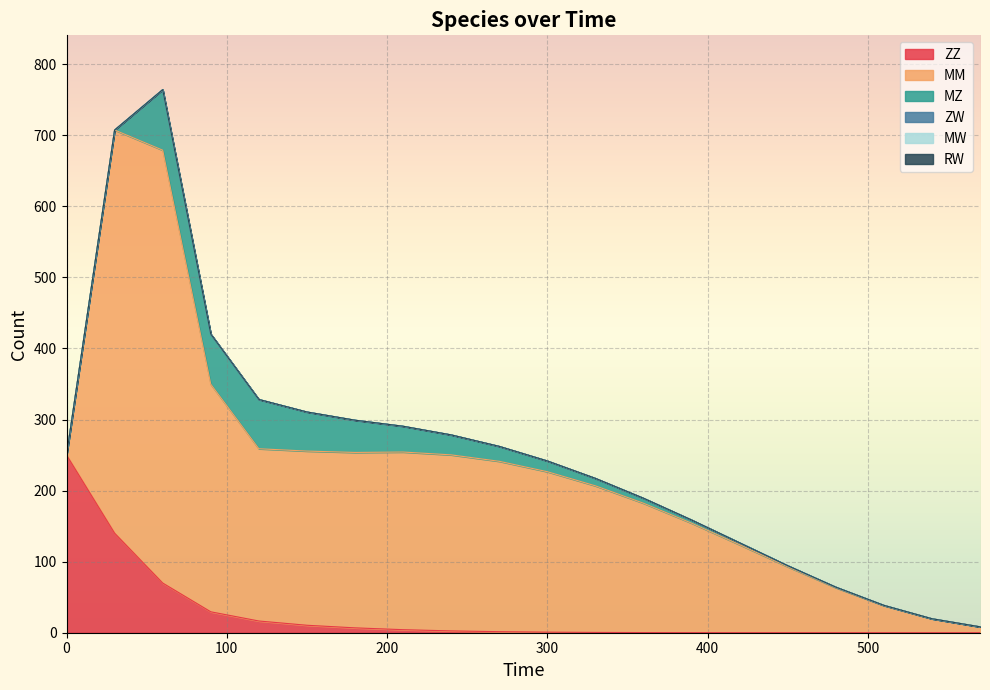

True or false: ZZ has a value of 10.5 at 150.

True